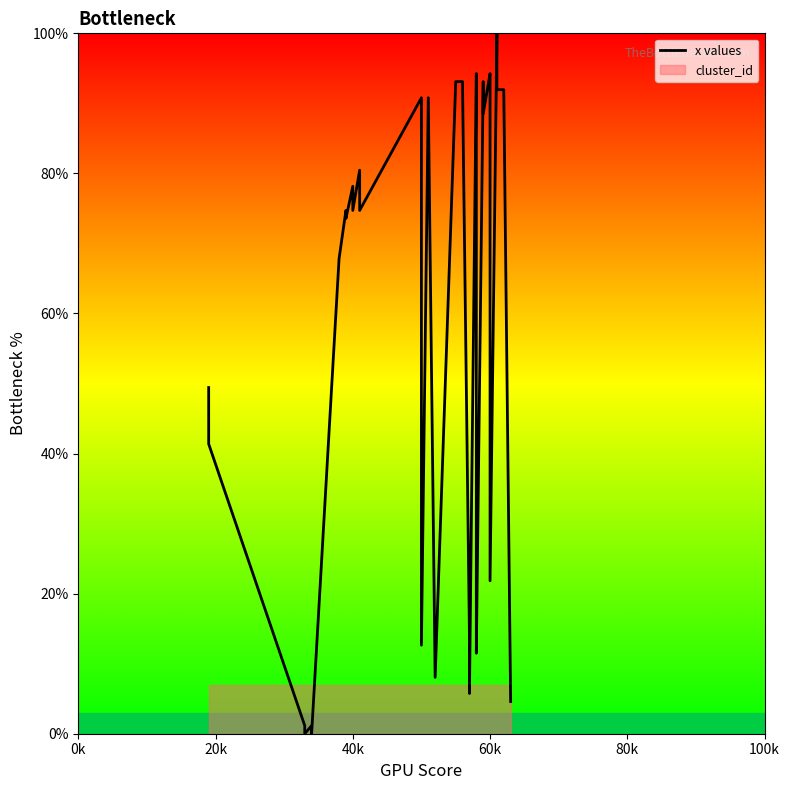

The chart shows a value of 15.9 at 27. True or false?

False